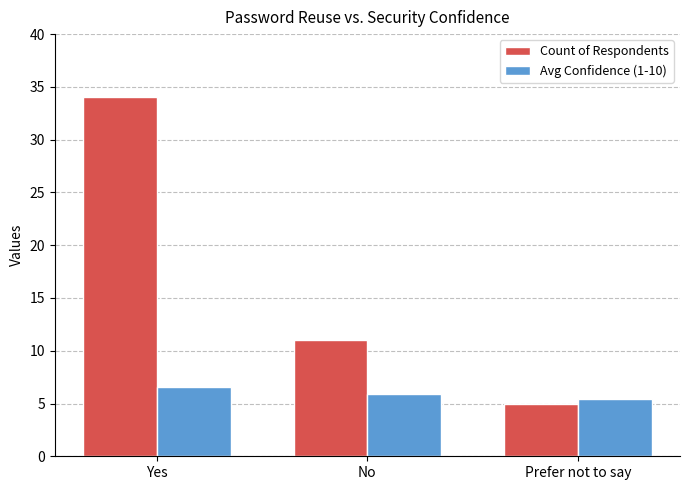

At which category is the sum across all series the highest?

Yes